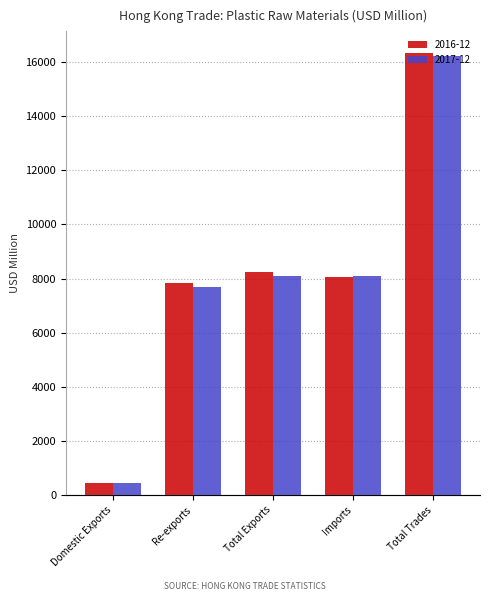

What is the difference between the maximum and minimum values in the 2017-12 series?

15779.2